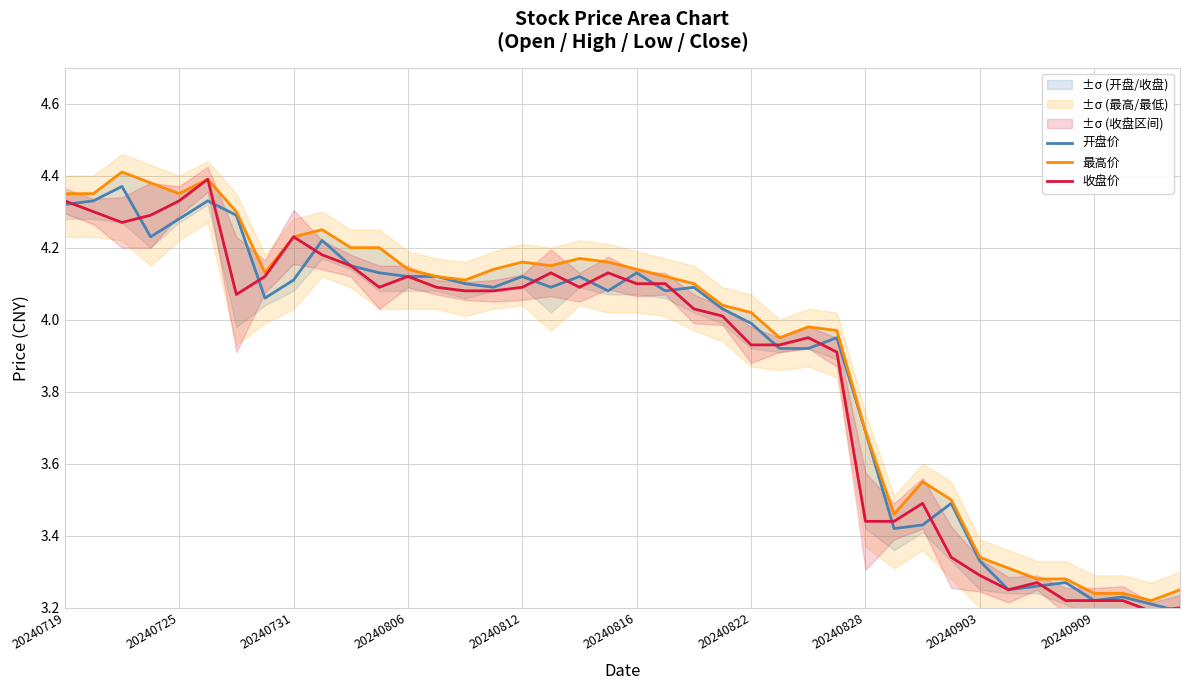

What is the lowest value of the 开盘价 series?

3.2